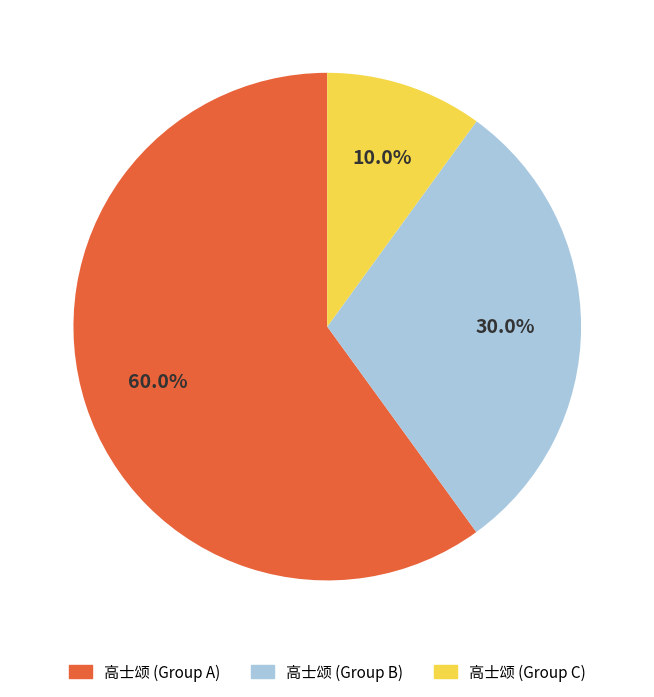

Is there a majority slice in this chart?

Yes